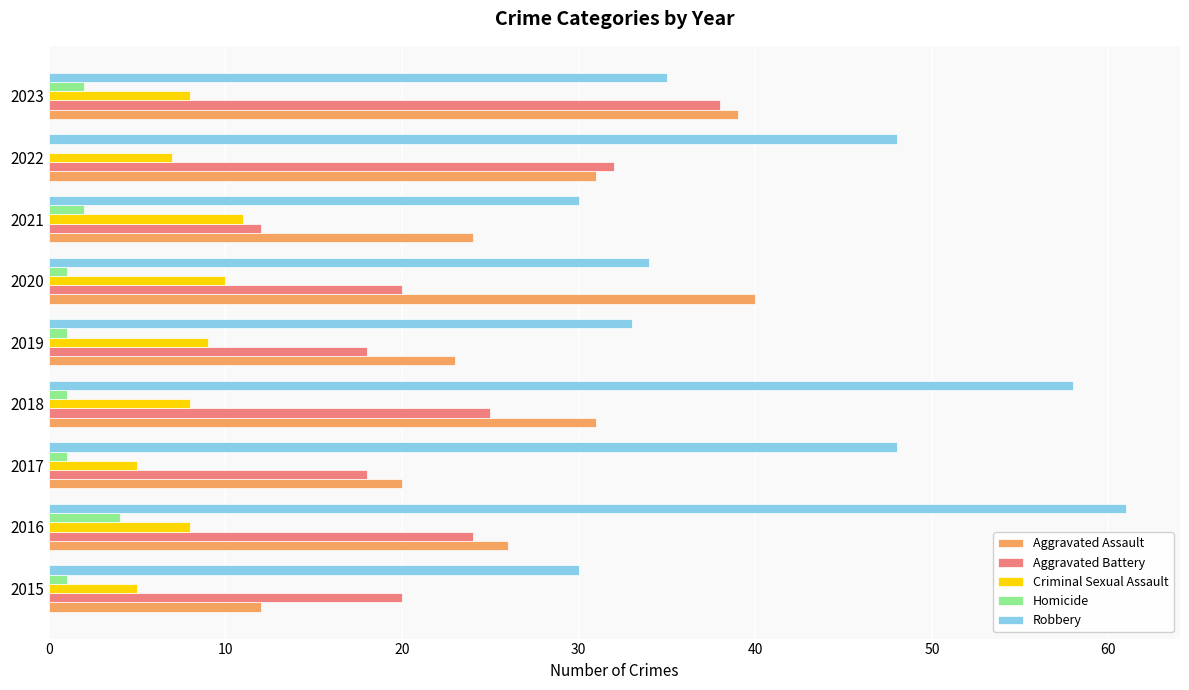

Which series has the largest total across all categories?

Robbery